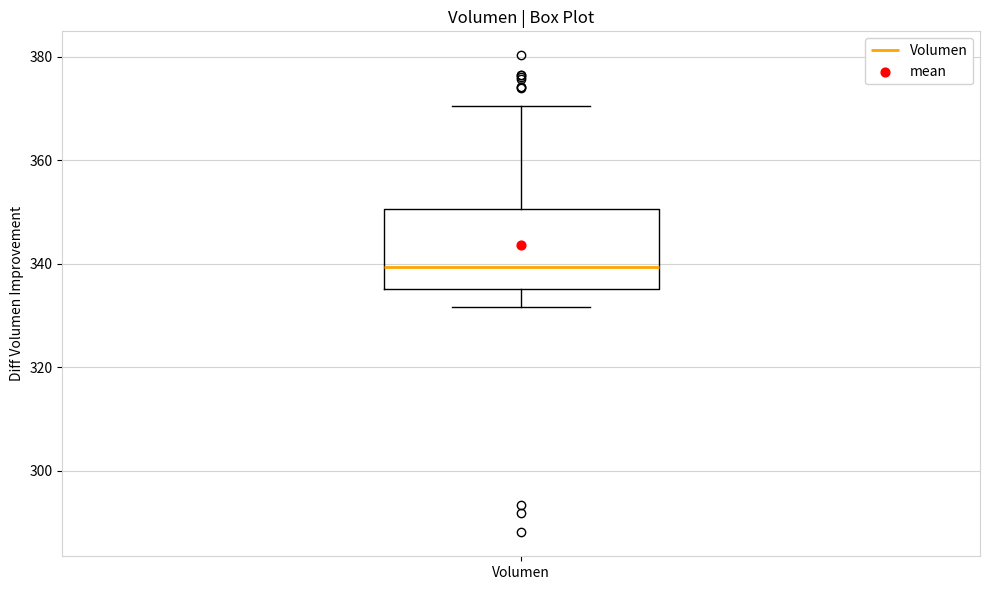

Read this box plot against the y-axis: the position of the median line, the range covered by the box, and the ends of both whiskers. The values are not printed on the chart, so give them approximately, as read against the axis.

median 340, box 336 to 350, whiskers 332 to 370